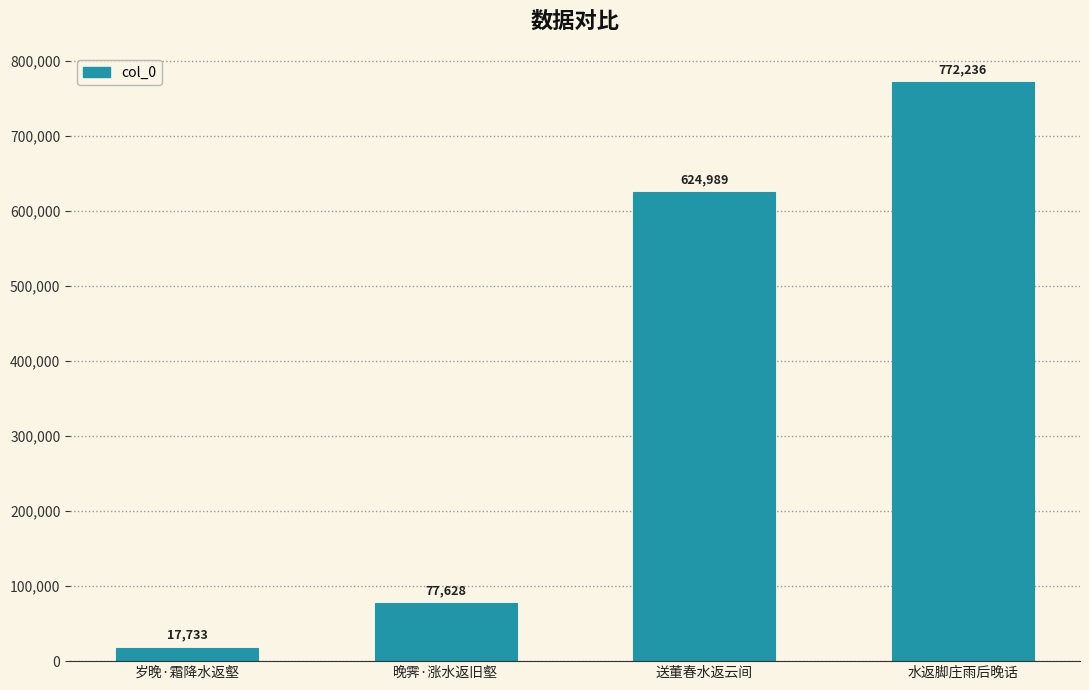

Is it true that the value at 送董春水返云间 is 877274?

False